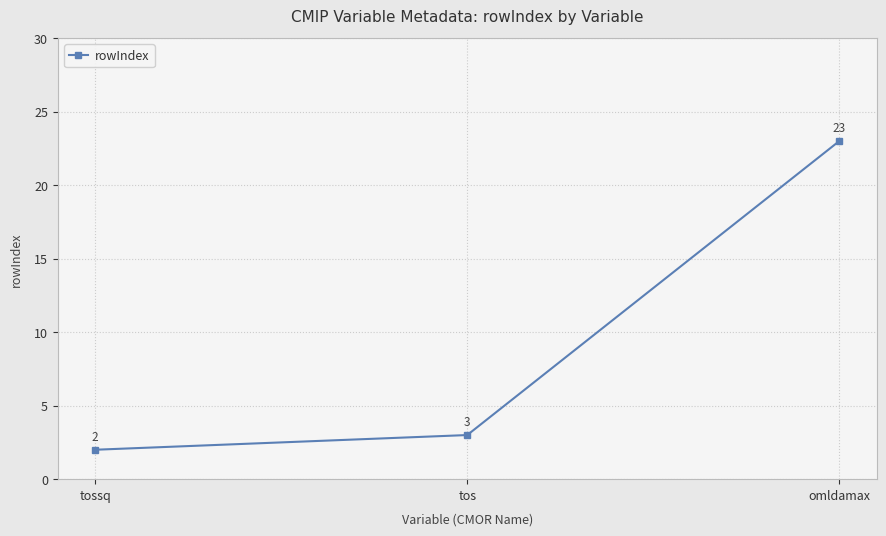

What is the change in value from tos to omldamax?

+20